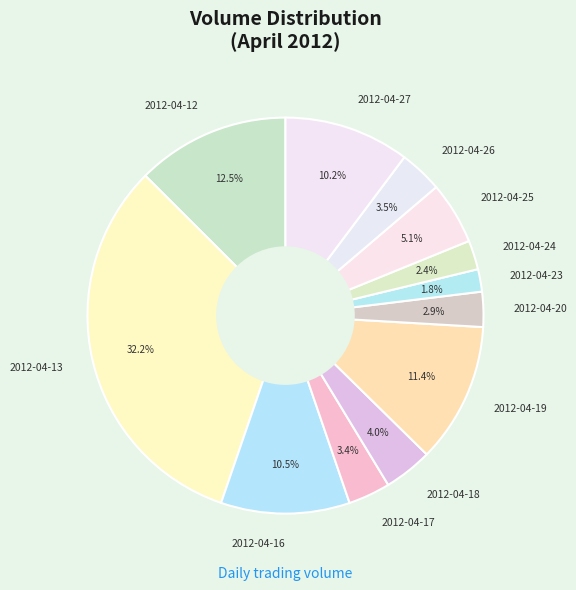

Is the sum of 2012-04-25 and 2012-04-26 greater than half?

No